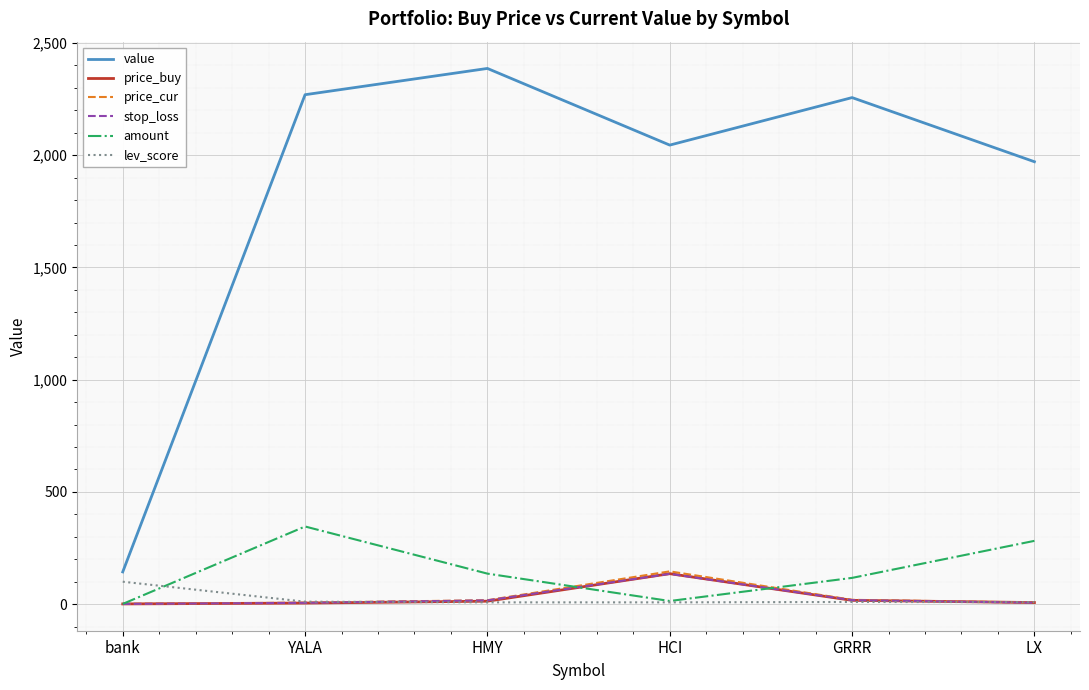

True or false: price_cur and amount intersect in this chart.

True